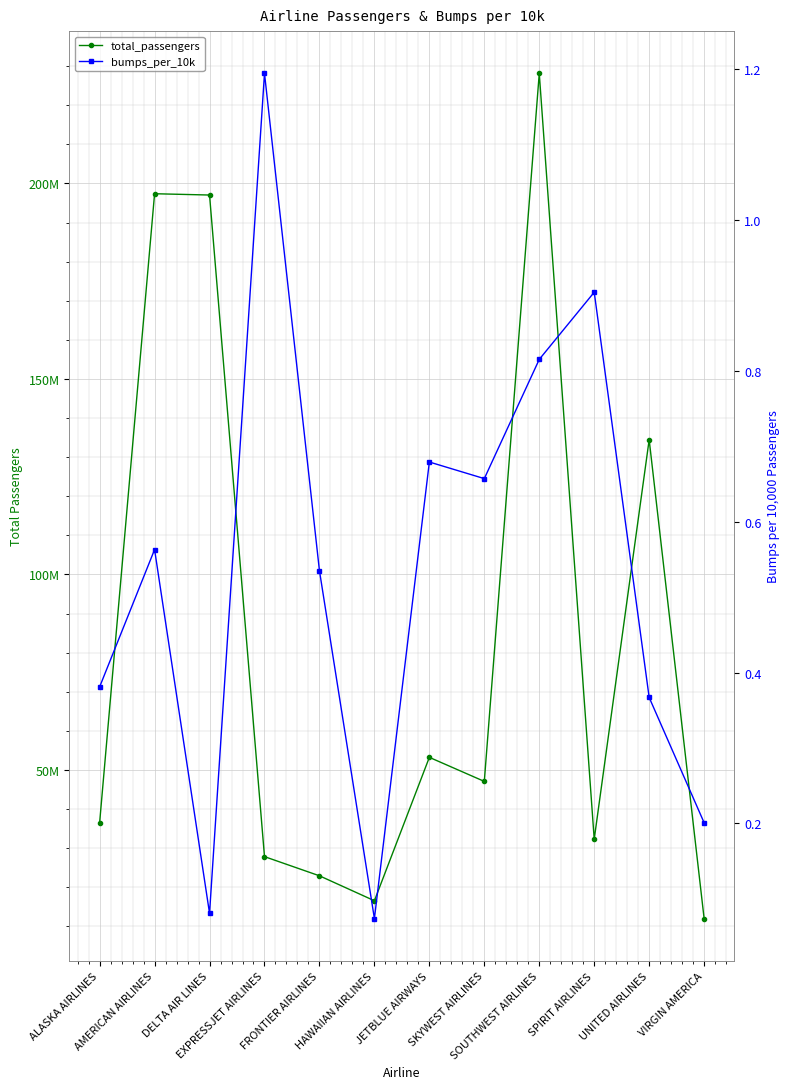

List the labels in order of total_passengers value, largest first.

SOUTHWEST AIRLINES, AMERICAN AIRLINES, DELTA AIR LINES, UNITED AIRLINES, JETBLUE AIRWAYS, SKYWEST AIRLINES, ALASKA AIRLINES, SPIRIT AIRLINES, EXPRESSJET AIRLINES, FRONTIER AIRLINES, HAWAIIAN AIRLINES, VIRGIN AMERICA